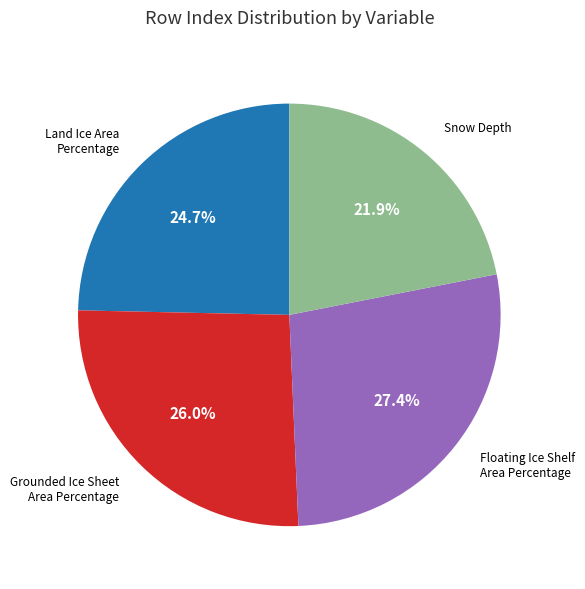

Is there any slice that represents more than half of the pie?

No